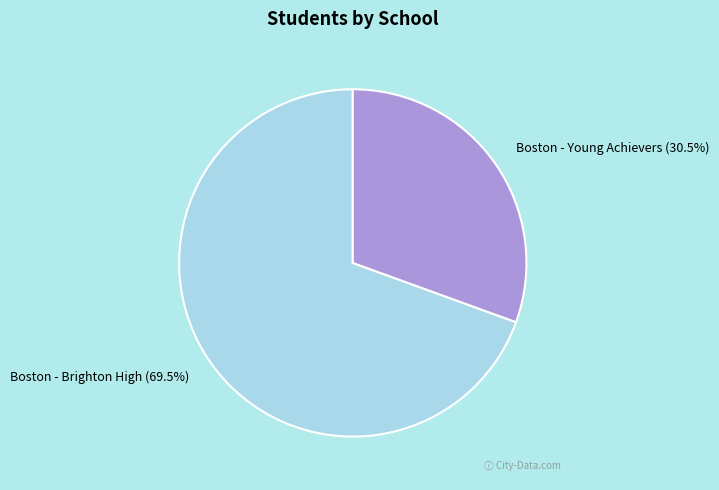

Between Boston - Brighton High and Boston - Young Achievers, which is larger?

Boston - Brighton High